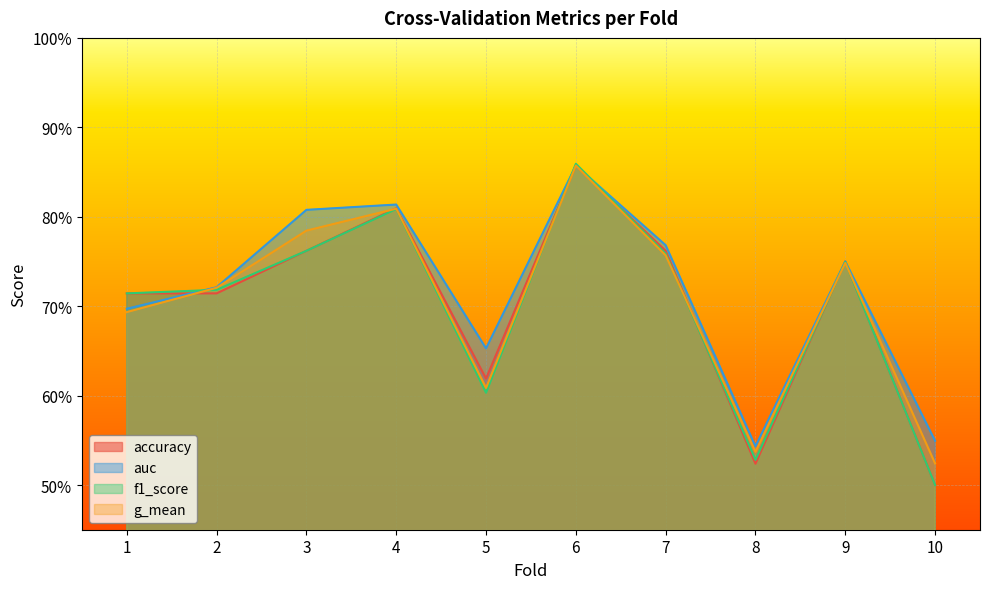

True or false: f1_score has more than 1 interior local peaks.

True